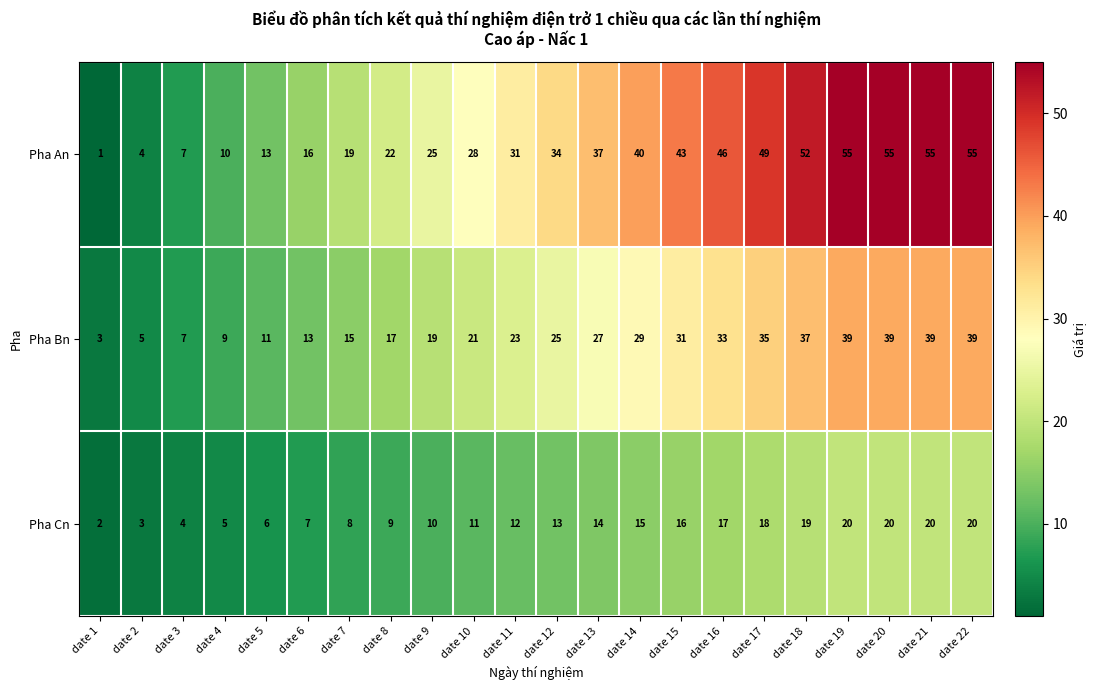

The value of Pha Cn at date 3 is 4. True or false?

True